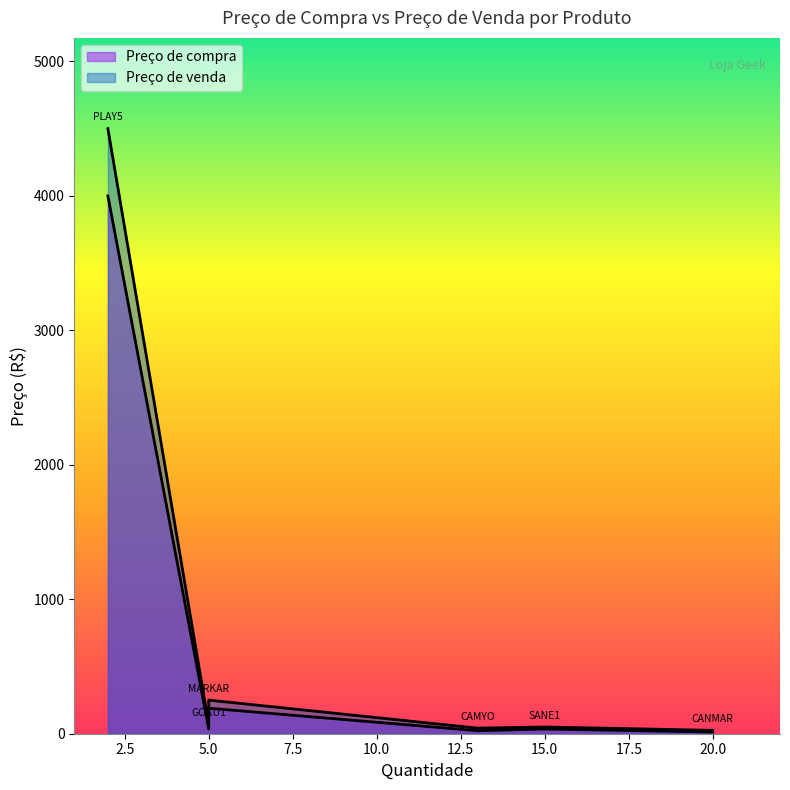

What is the average value of the Preço de compra series?

715.9